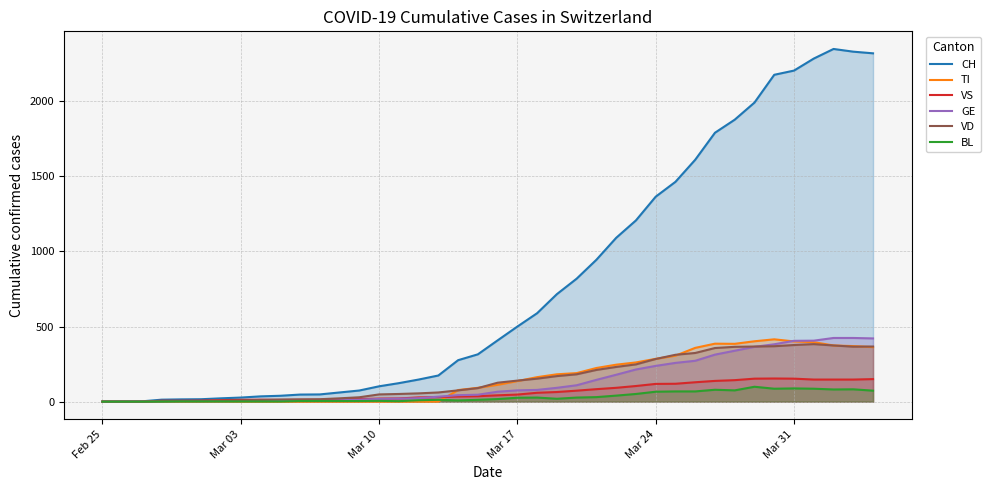

What is the difference between the maximum and minimum values in the TI series?

415